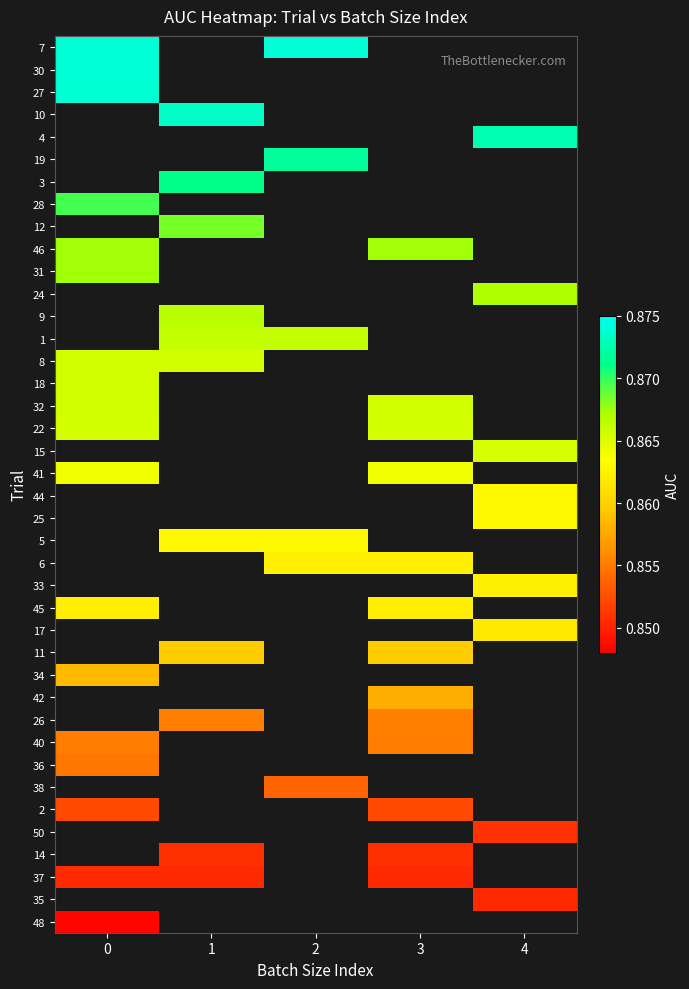

Reading left to right, list all the values displayed in this chart.

7: 0=0.9	1=0.0	2=0.9	3=0.0	4=0.0
30: 0=0.9	1=0.0	2=0.0	3=0.0	4=0.0
27: 0=0.9	1=0.0	2=0.0	3=0.0	4=0.0
10: 0=0.0	1=0.9	2=0.0	3=0.0	4=0.0
4: 0=0.0	1=0.0	2=0.0	3=0.0	4=0.9
19: 0=0.0	1=0.0	2=0.9	3=0.0	4=0.0
3: 0=0.0	1=0.9	2=0.0	3=0.0	4=0.0
28: 0=0.9	1=0.0	2=0.0	3=0.0	4=0.0
12: 0=0.0	1=0.9	2=0.0	3=0.0	4=0.0
46: 0=0.9	1=0.0	2=0.0	3=0.9	4=0.0
31: 0=0.9	1=0.0	2=0.0	3=0.0	4=0.0
24: 0=0.0	1=0.0	2=0.0	3=0.0	4=0.9
9: 0=0.0	1=0.9	2=0.0	3=0.0	4=0.0
1: 0=0.0	1=0.9	2=0.9	3=0.0	4=0.0
8: 0=0.9	1=0.9	2=0.0	3=0.0	4=0.0
18: 0=0.9	1=0.0	2=0.0	3=0.0	4=0.0
32: 0=0.9	1=0.0	2=0.0	3=0.9	4=0.0
22: 0=0.9	1=0.0	2=0.0	3=0.9	4=0.0
15: 0=0.0	1=0.0	2=0.0	3=0.0	4=0.9
41: 0=0.9	1=0.0	2=0.0	3=0.9	4=0.0
44: 0=0.0	1=0.0	2=0.0	3=0.0	4=0.9
25: 0=0.0	1=0.0	2=0.0	3=0.0	4=0.9
5: 0=0.0	1=0.9	2=0.9	3=0.0	4=0.0
6: 0=0.0	1=0.0	2=0.9	3=0.9	4=0.0
33: 0=0.0	1=0.0	2=0.0	3=0.0	4=0.9
45: 0=0.9	1=0.0	2=0.0	3=0.9	4=0.0
17: 0=0.0	1=0.0	2=0.0	3=0.0	4=0.9
11: 0=0.0	1=0.9	2=0.0	3=0.9	4=0.0
34: 0=0.9	1=0.0	2=0.0	3=0.0	4=0.0
42: 0=0.0	1=0.0	2=0.0	3=0.9	4=0.0
26: 0=0.0	1=0.9	2=0.0	3=0.9	4=0.0
40: 0=0.9	1=0.0	2=0.0	3=0.9	4=0.0
36: 0=0.9	1=0.0	2=0.0	3=0.0	4=0.0
38: 0=0.0	1=0.0	2=0.9	3=0.0	4=0.0
2: 0=0.9	1=0.0	2=0.0	3=0.9	4=0.0
50: 0=0.0	1=0.0	2=0.0	3=0.0	4=0.9
14: 0=0.0	1=0.9	2=0.0	3=0.9	4=0.0
37: 0=0.9	1=0.9	2=0.0	3=0.9	4=0.0
35: 0=0.0	1=0.0	2=0.0	3=0.0	4=0.9
48: 0=0.8	1=0.0	2=0.0	3=0.0	4=0.0